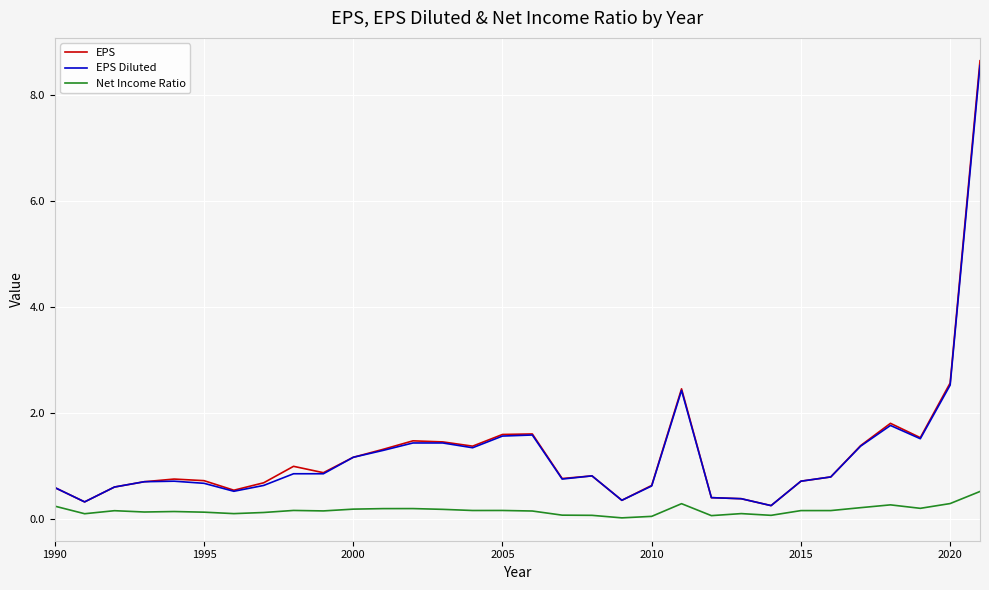

Which series has the widest spread of values?

EPS